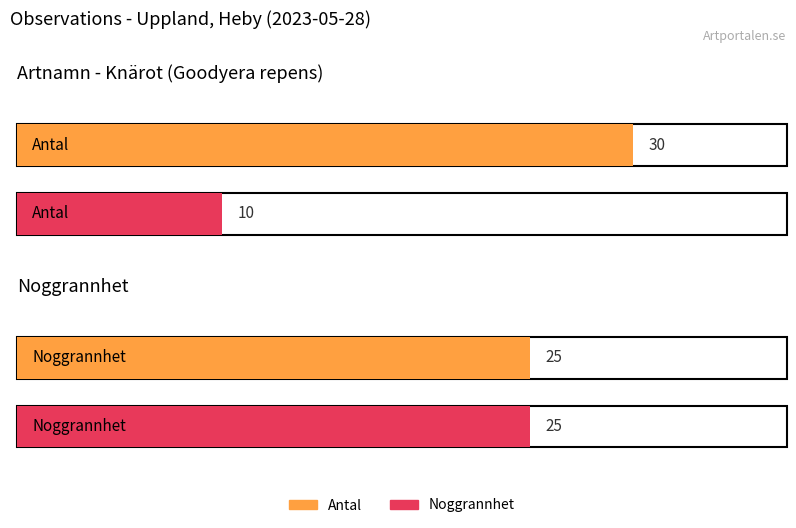

At how many categories does at least one series exceed 29?

1